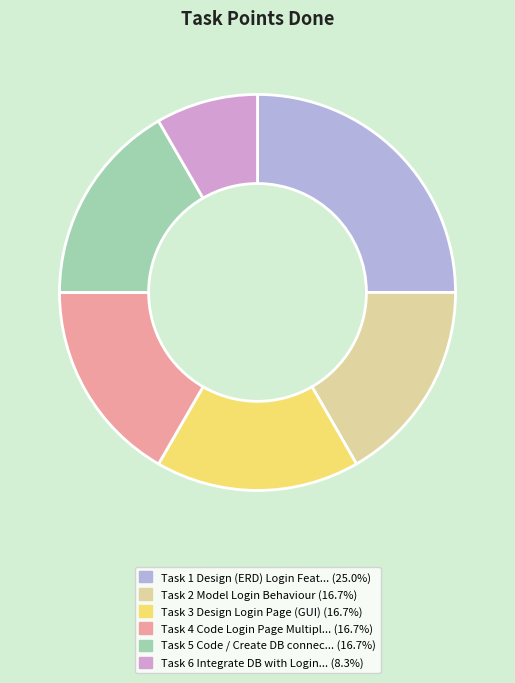

Count the number of slices in the pie.

6